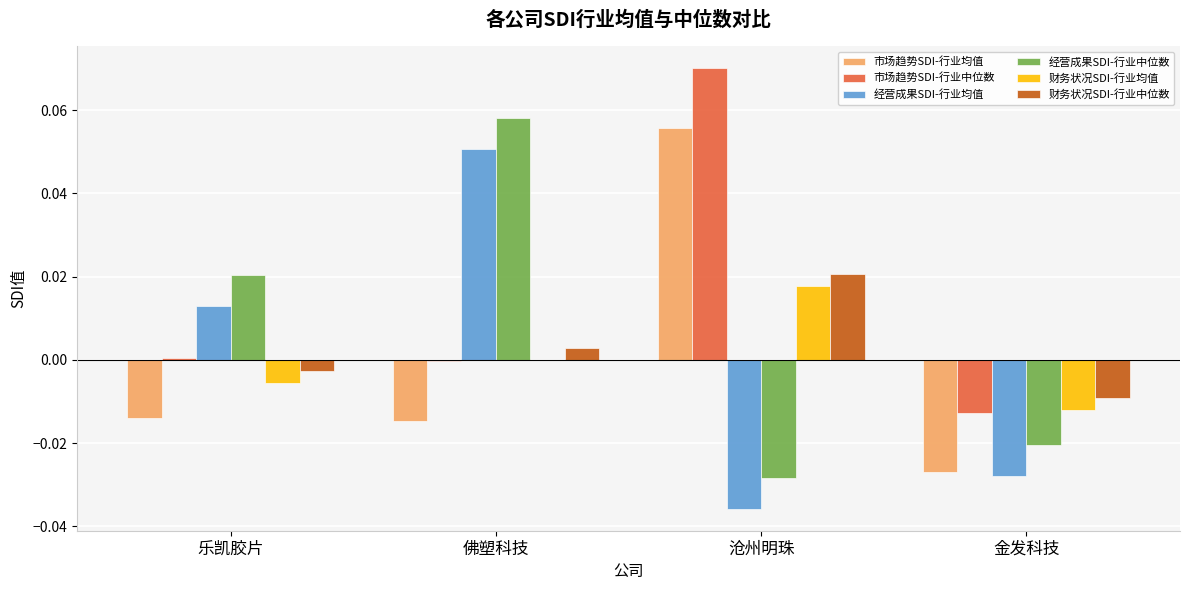

At which category does the chart reach its peak across all series?

沧州明珠